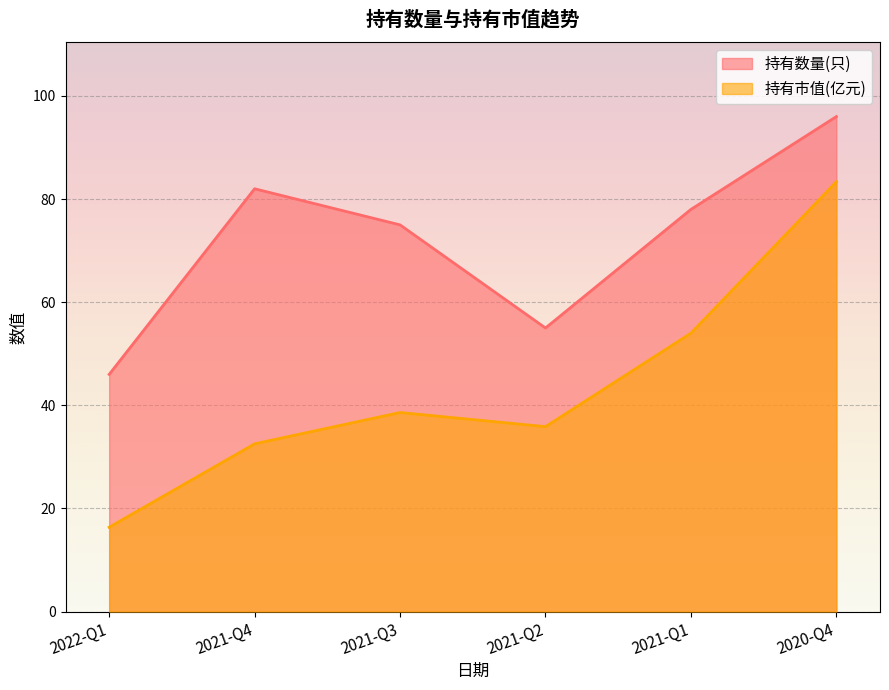

Which series has the largest range (max minus min)?

持有市值(亿元)